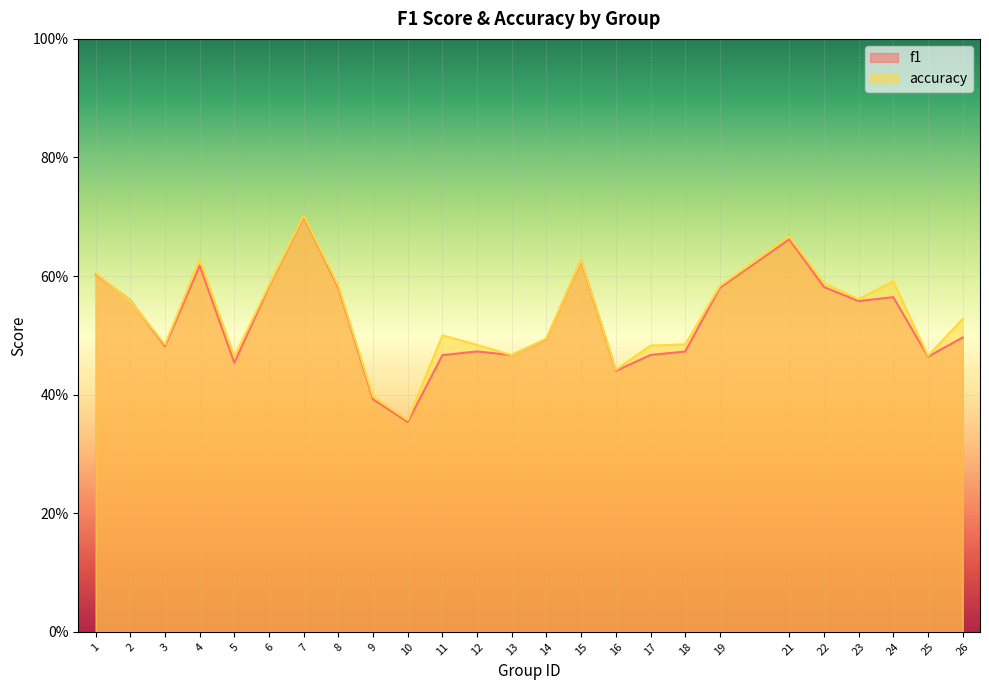

True or false: accuracy has more than 0 interior local peaks.

True